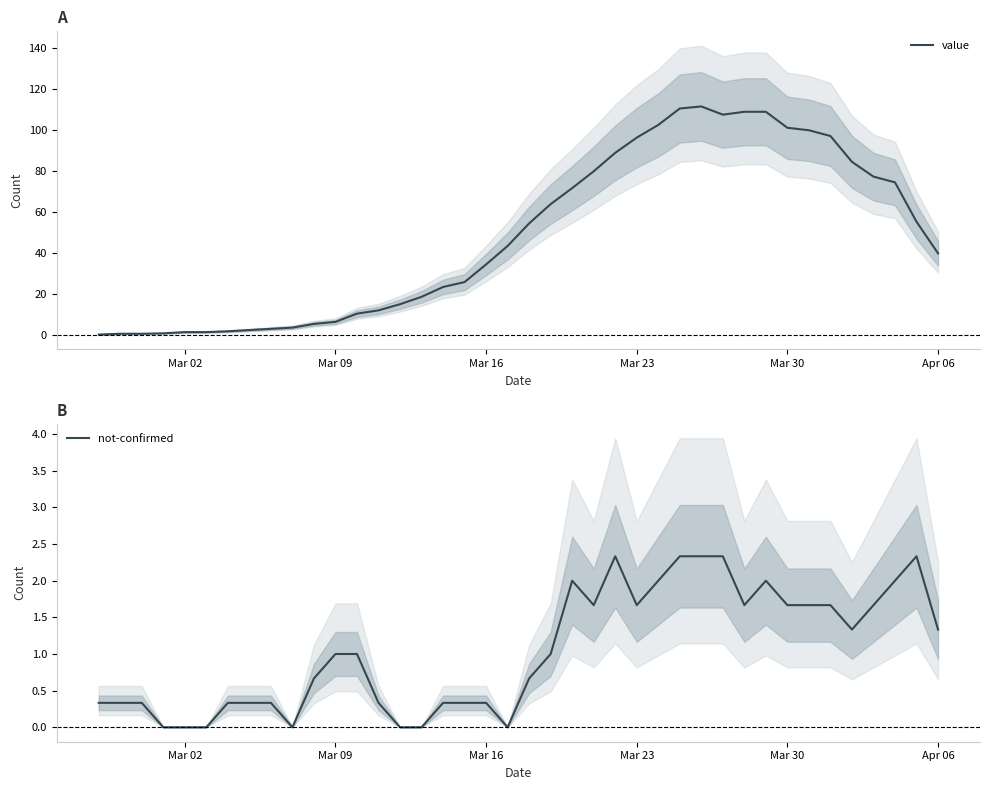

What is the maximum value for not-confirmed?

2.3